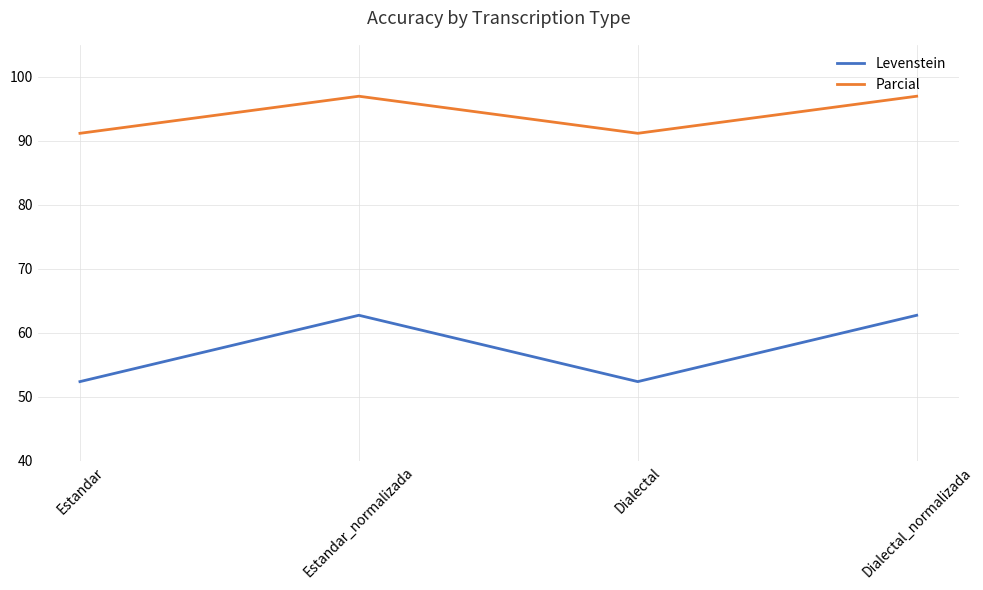

Which series changed the most between Dialectal and Dialectal_normalizada?

Levenstein